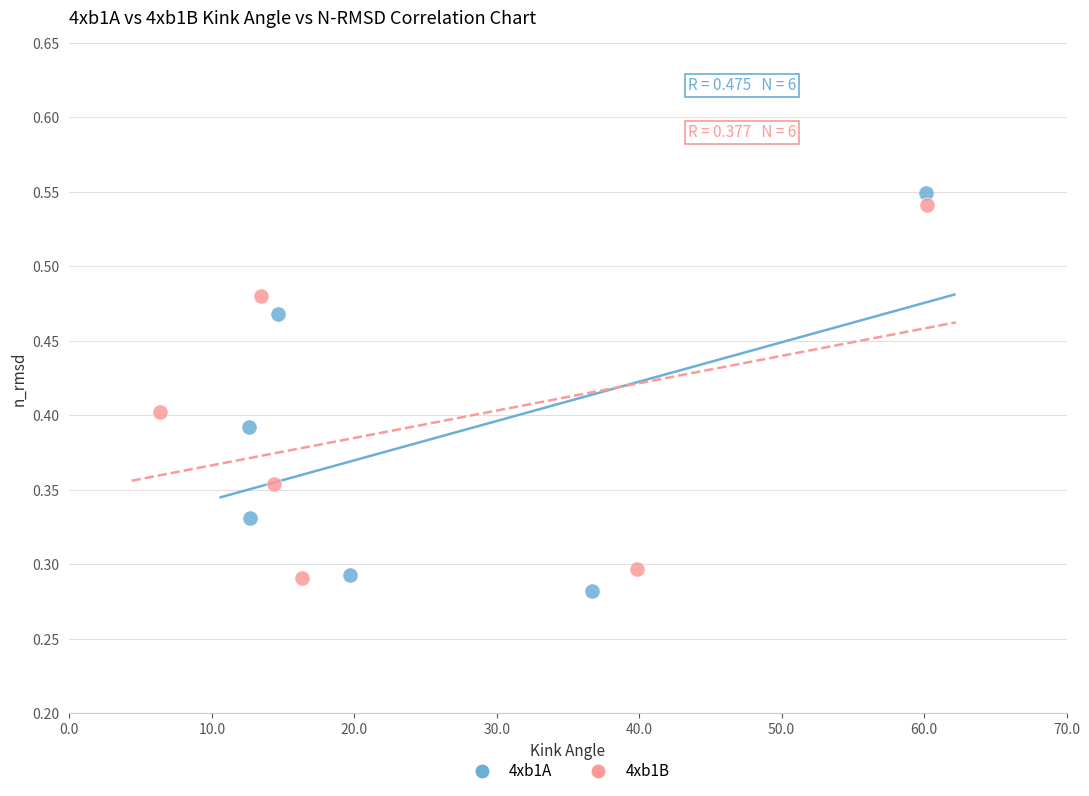

What are all the series names shown in the legend?

4xb1A, 4xb1B